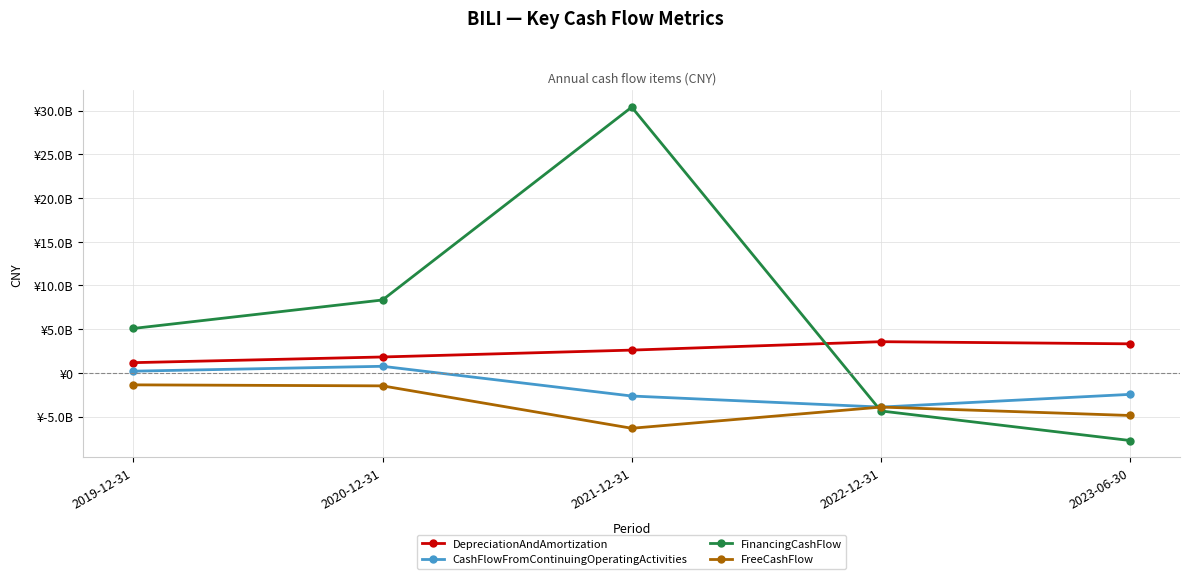

What is the lowest value of the FinancingCashFlow series?

-7736592000